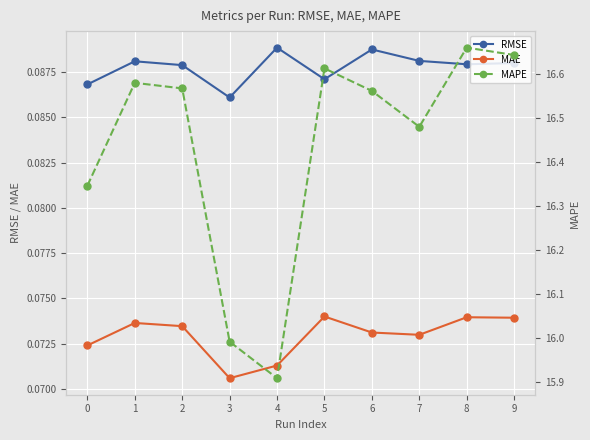

Which category has the lowest value in the MAE series?

3